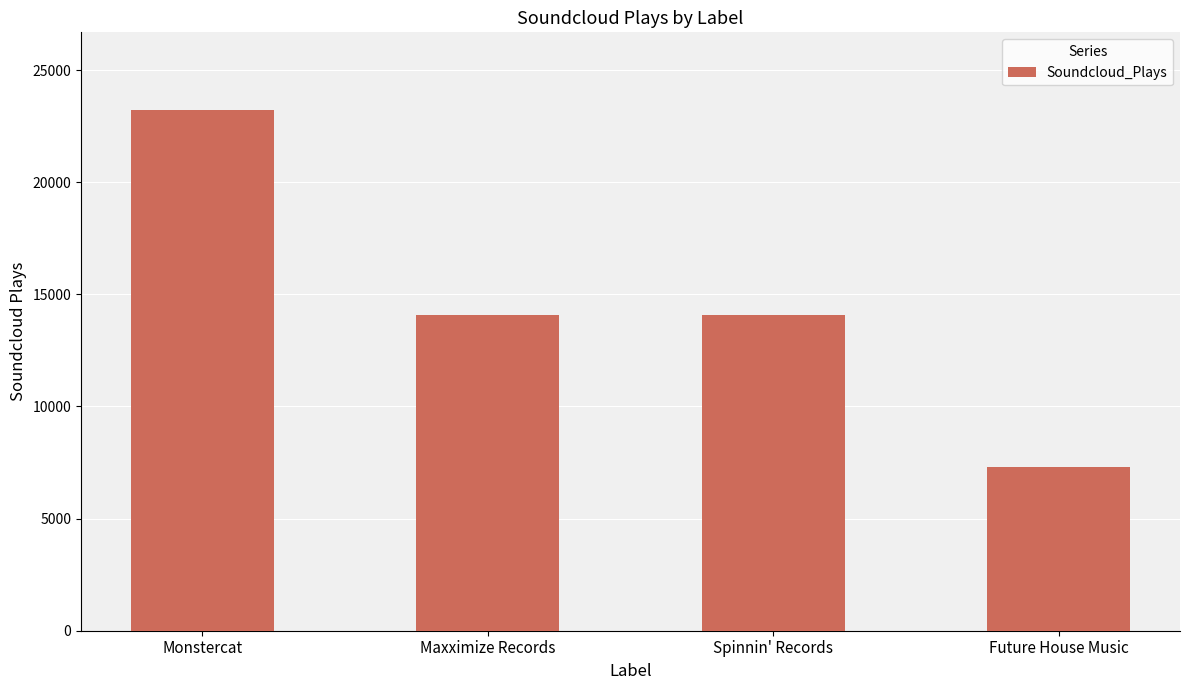

What is the approximate value at Maxximize Records?

14091